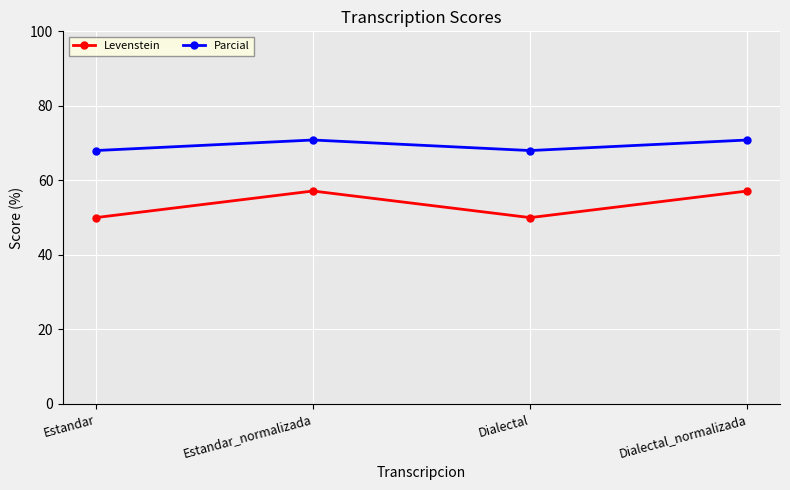

What are all the series names shown in the legend?

Levenstein, Parcial